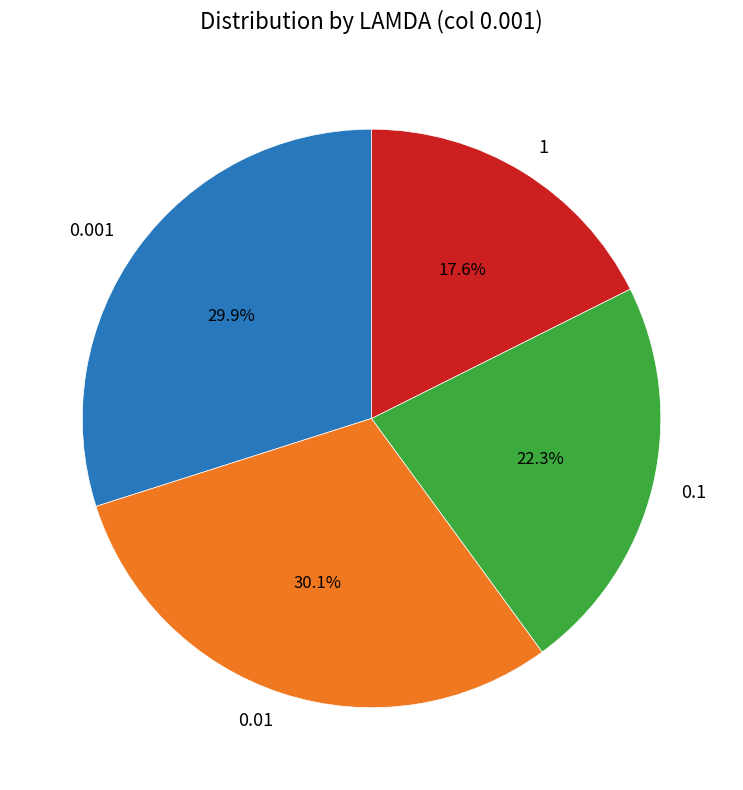

How many slices are in this pie chart?

4